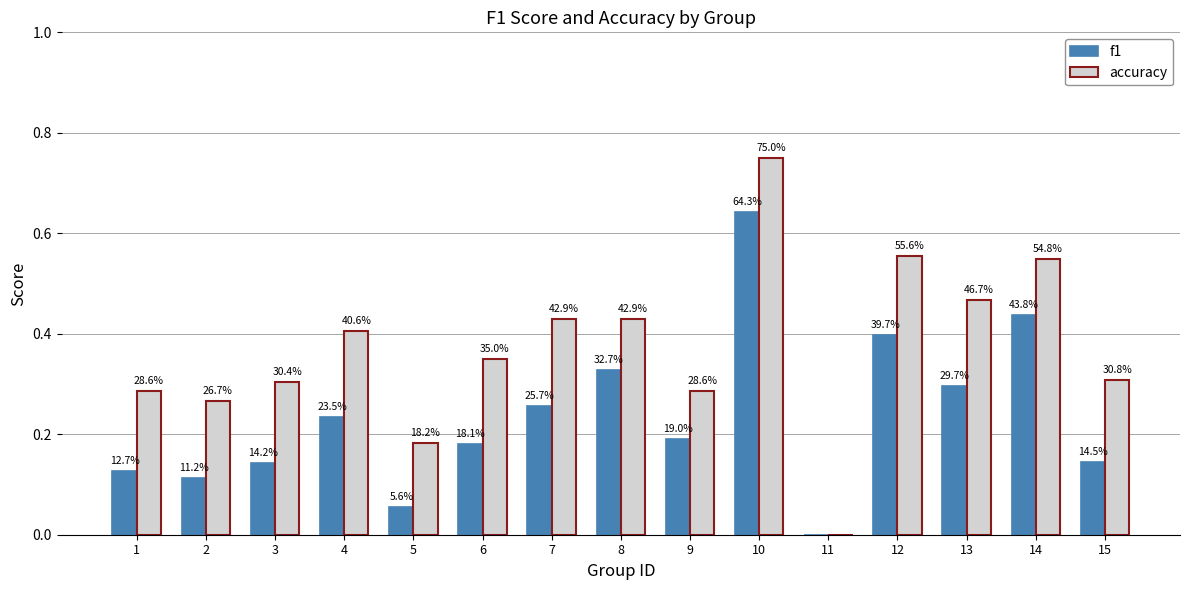

What is the difference between the maximum and minimum values in the accuracy series?

0.8